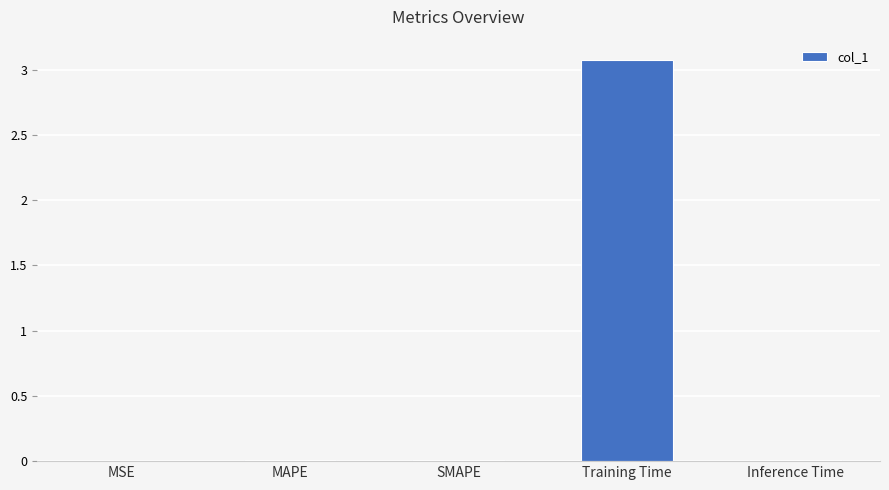

The chart shows a value of 0.0 at SMAPE. True or false?

True